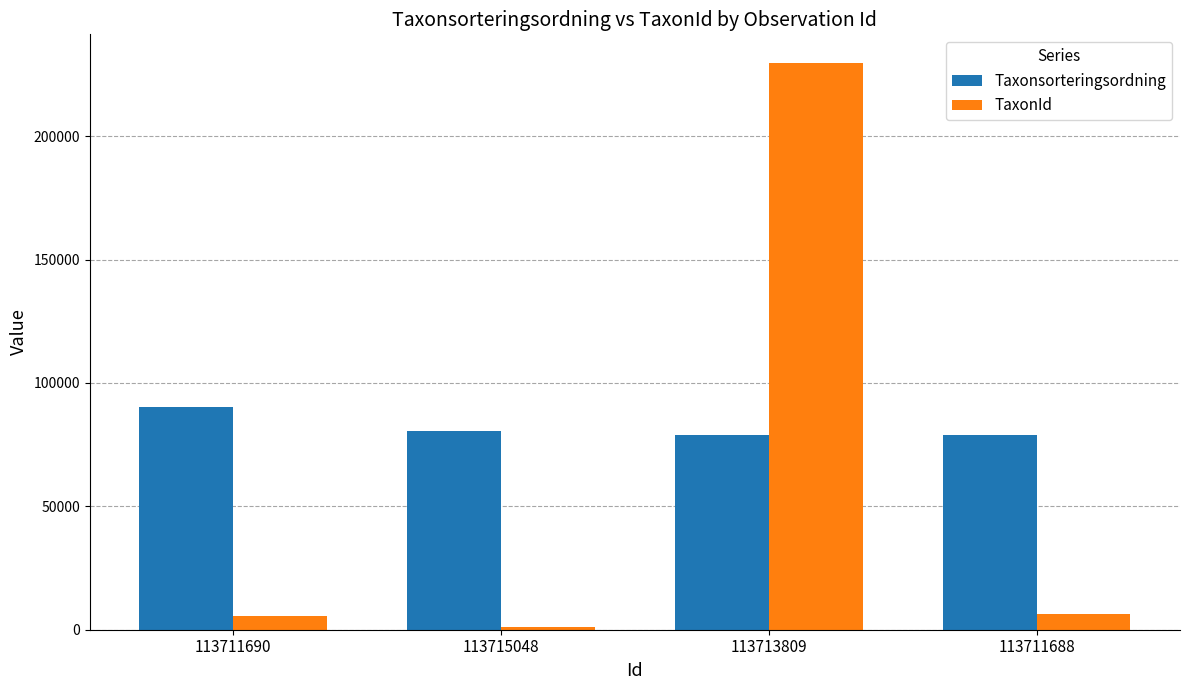

At how many categories does at least one series exceed 40696?

4